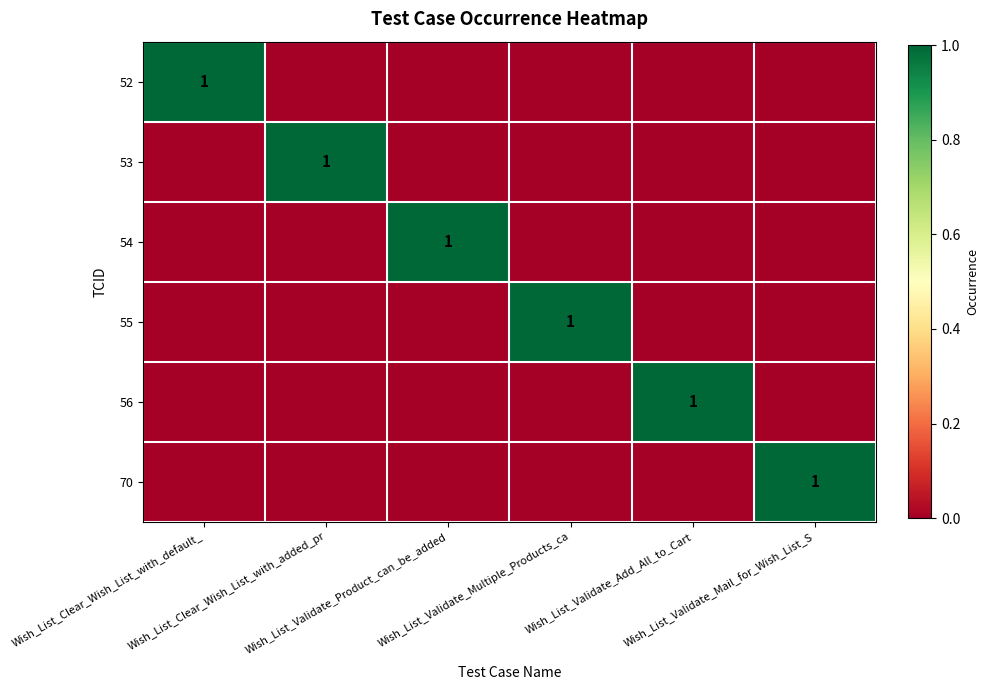

At which category does the chart reach its peak across all series?

Wish_List_Clear_Wish_List_with_default_